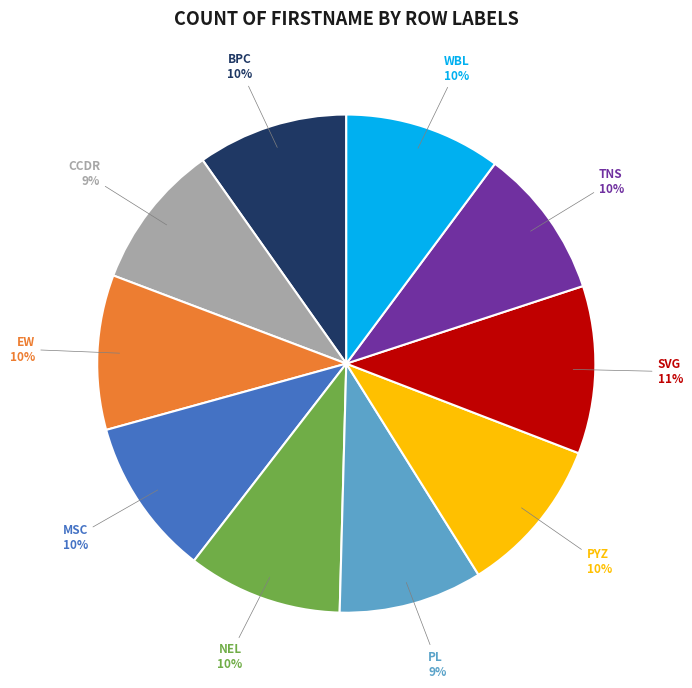

Do CCDR and WBL together represent more than half of the pie?

No